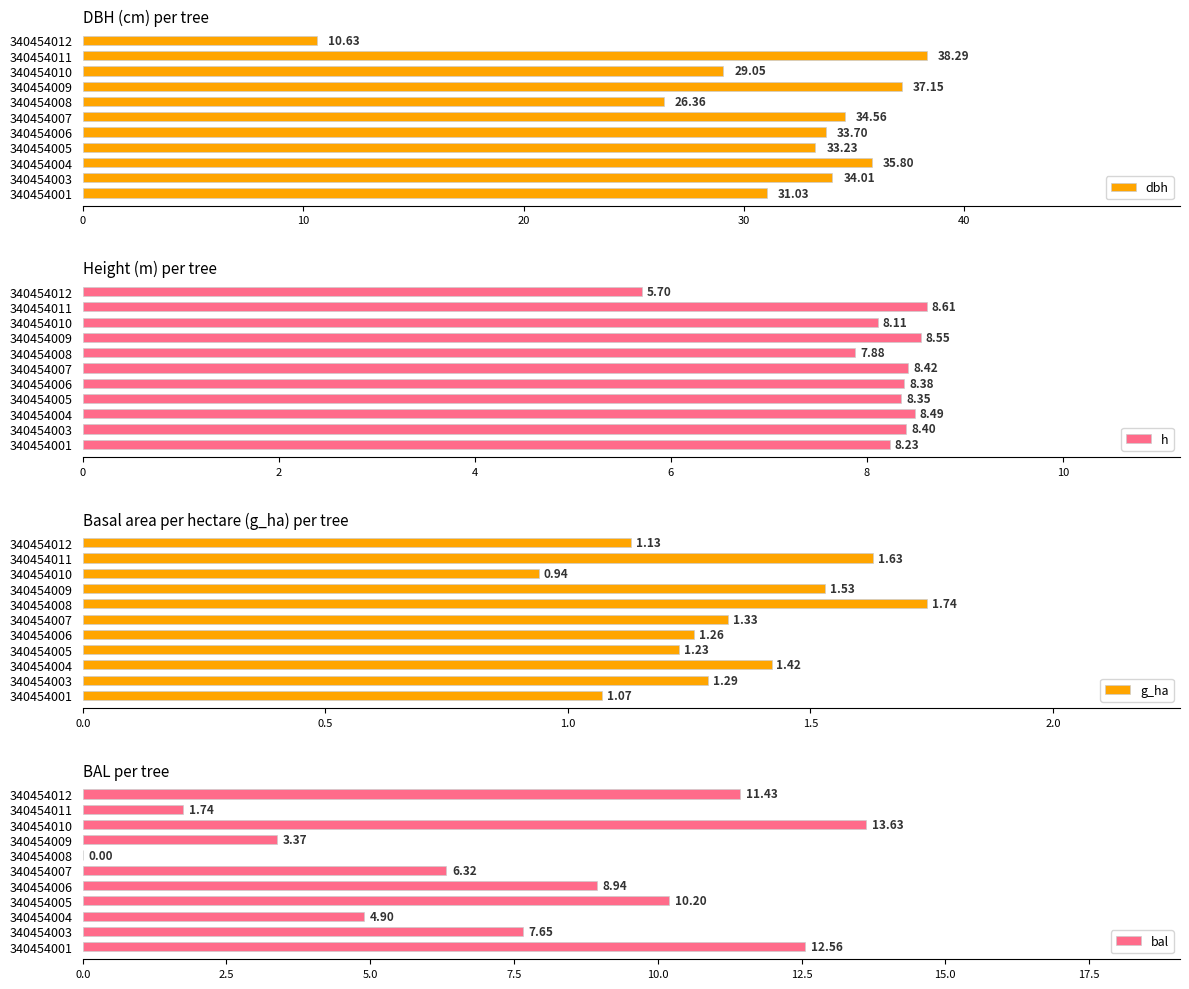

What is the sum of all dbh values?

343.8